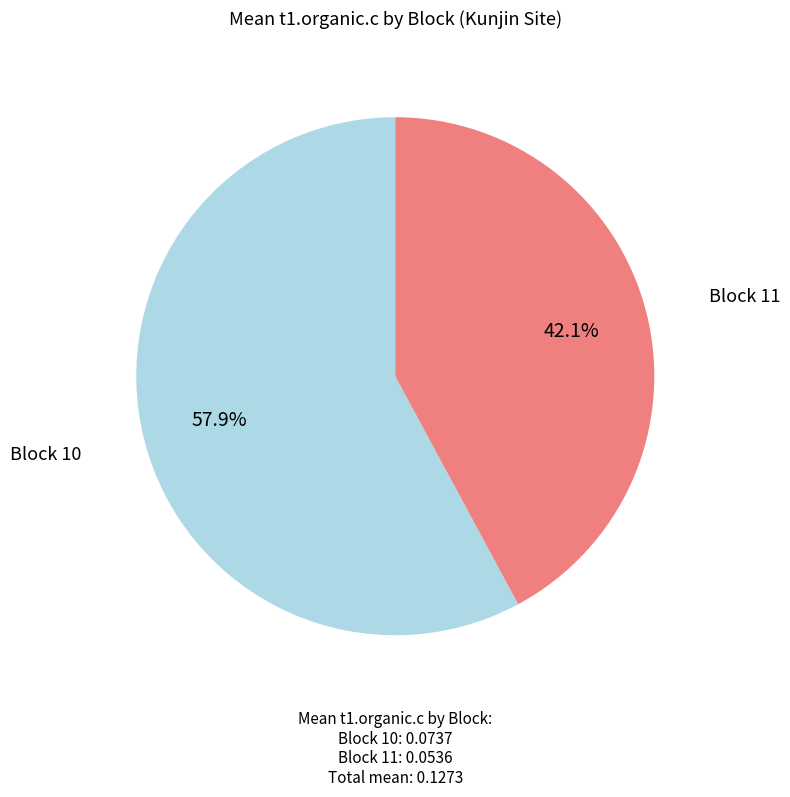

Is there any slice that represents more than half of the pie?

Yes